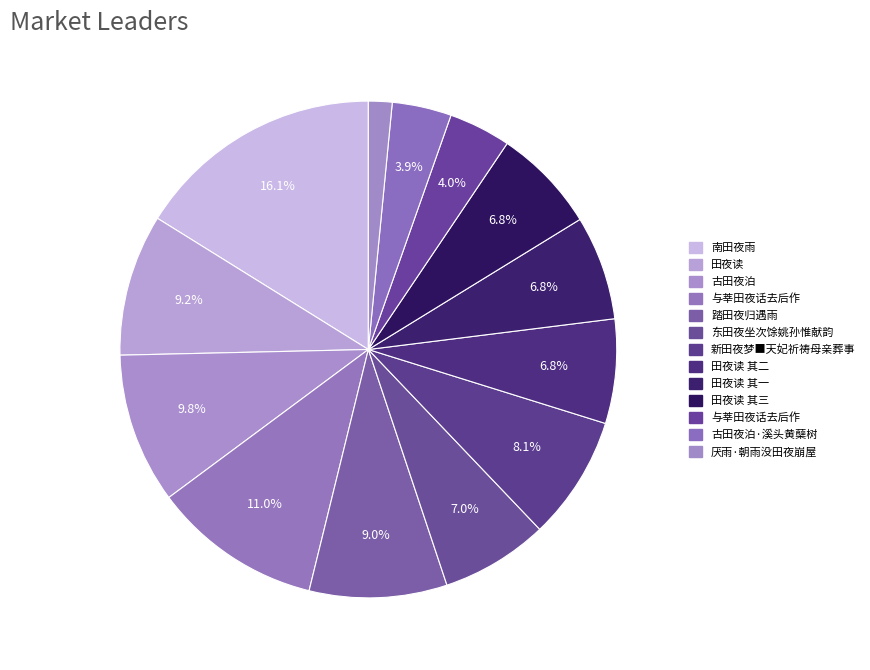

Does any single category account for the majority?

No